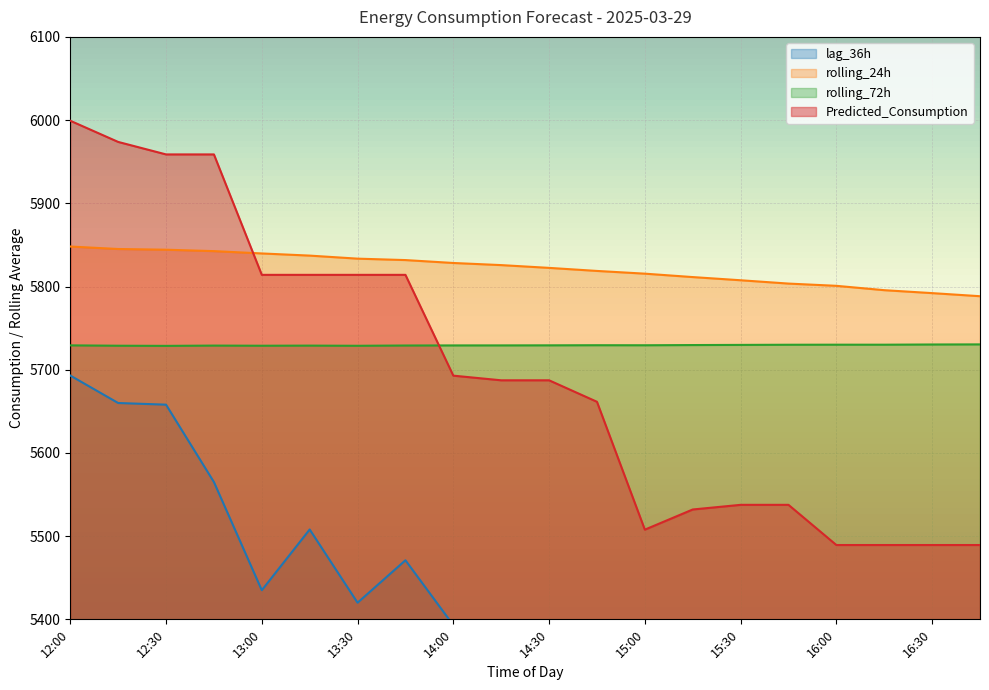

What is the spread (max minus min) of values at 16:00?

679.8